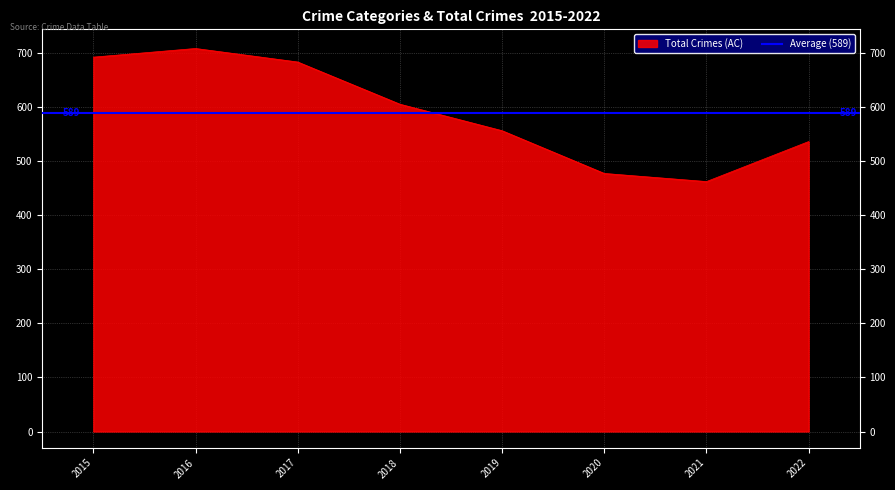

At which label does Total Crimes (AC) reach its peak?

2016